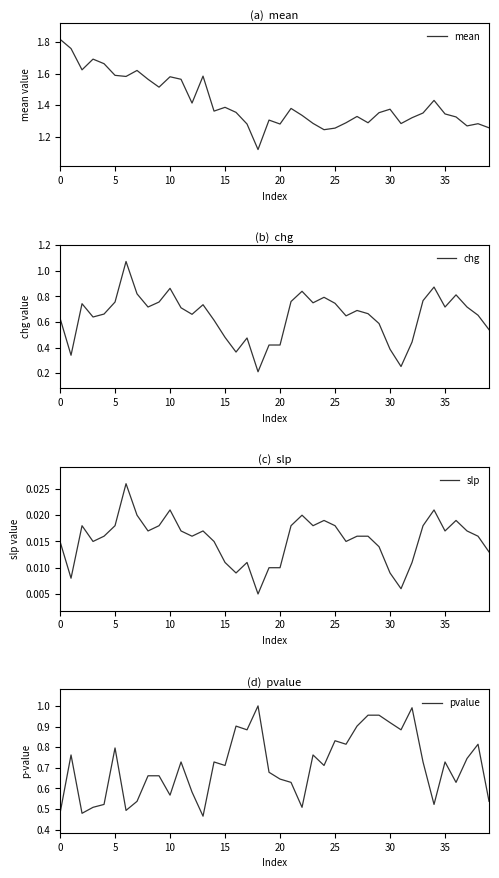

In chg, how many points are higher than both neighbors (excluding endpoints)?

10